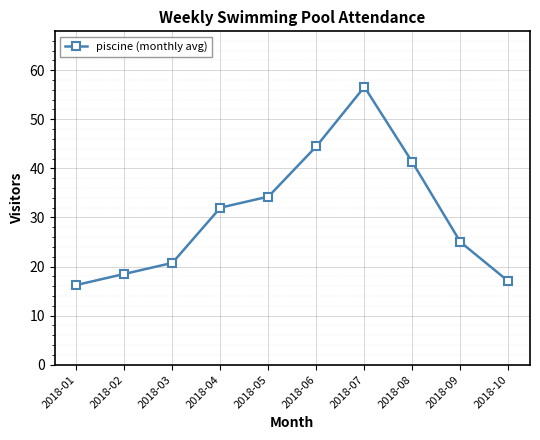

How many distinct data groups are displayed?

1